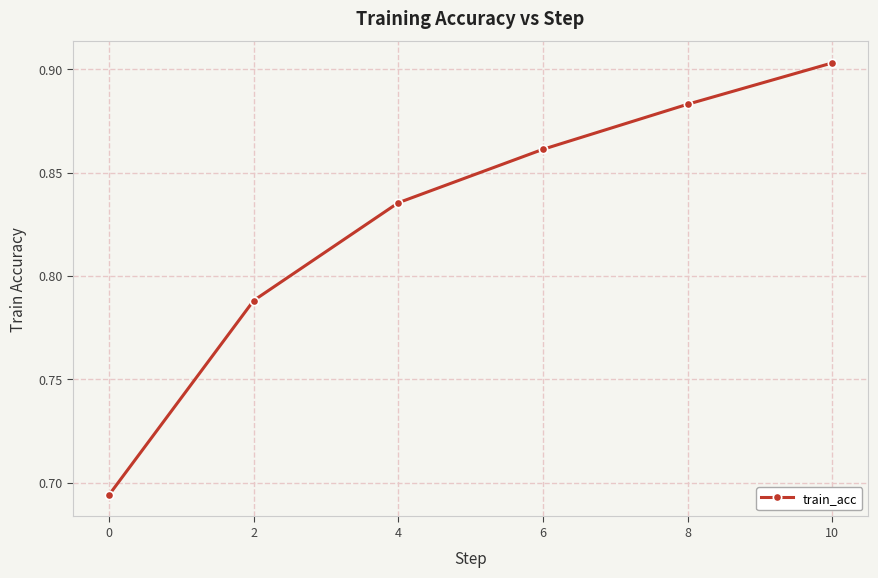

Rank the categories by value from lowest to highest.

0, 2, 4, 6, 8, 10